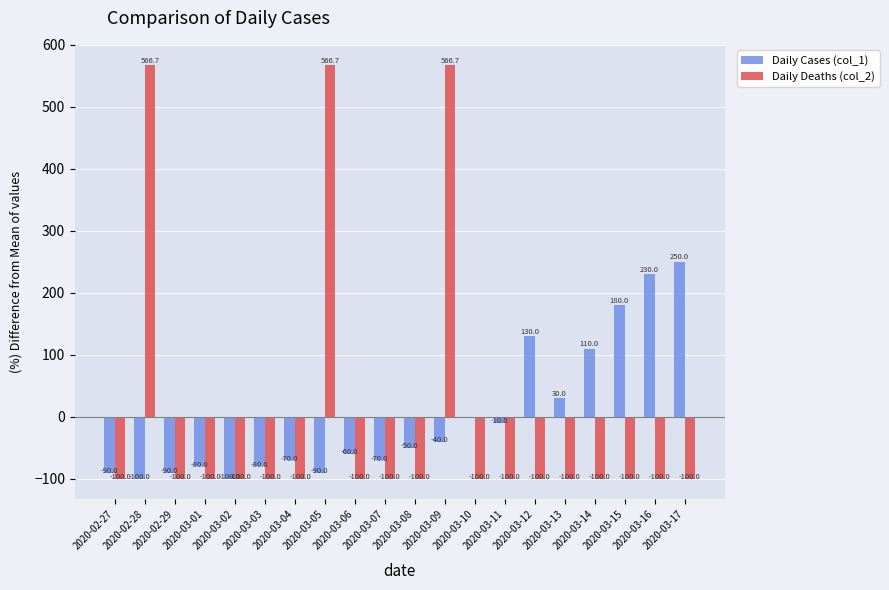

What are all the series names shown in the legend?

Daily Cases (col_1), Daily Deaths (col_2)